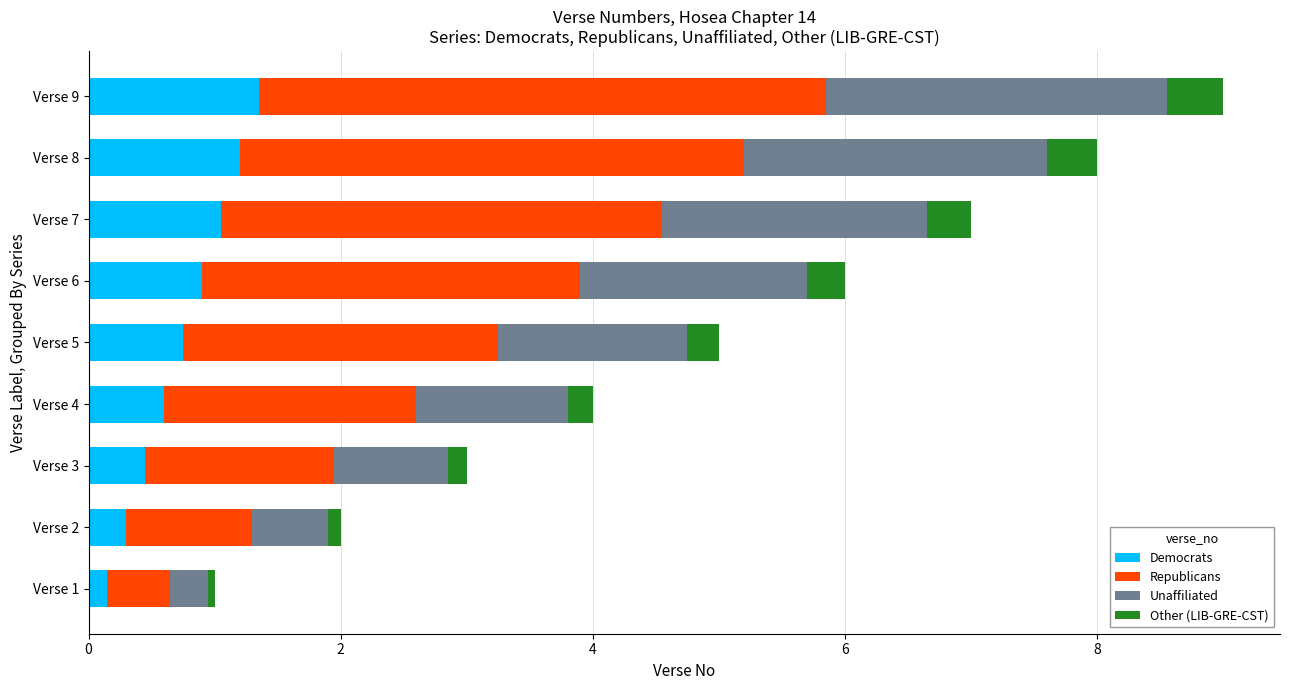

The value of Democrats at Verse 7 is 1.1. True or false?

True